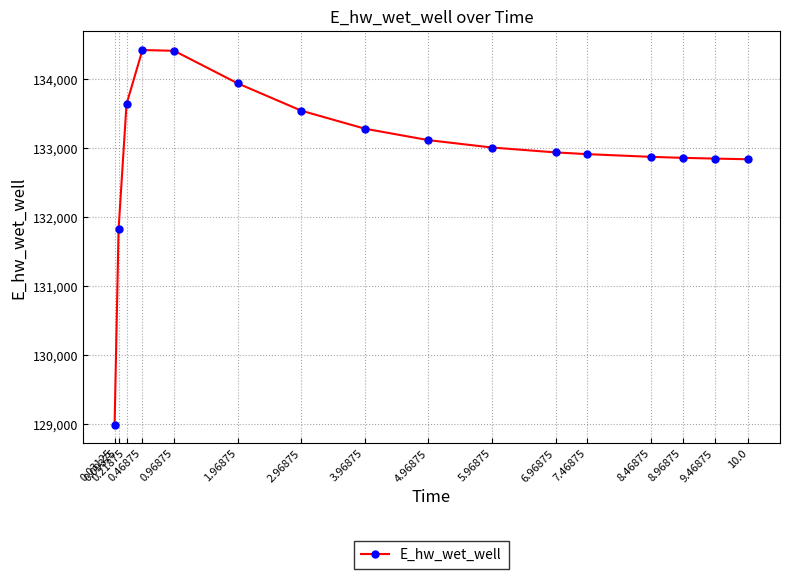

True or false: the data shows 132862.2 at 8.96875.

True